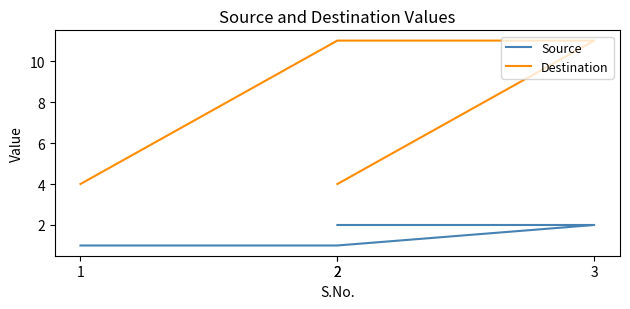

True or false: Source and Destination cross at least once.

False